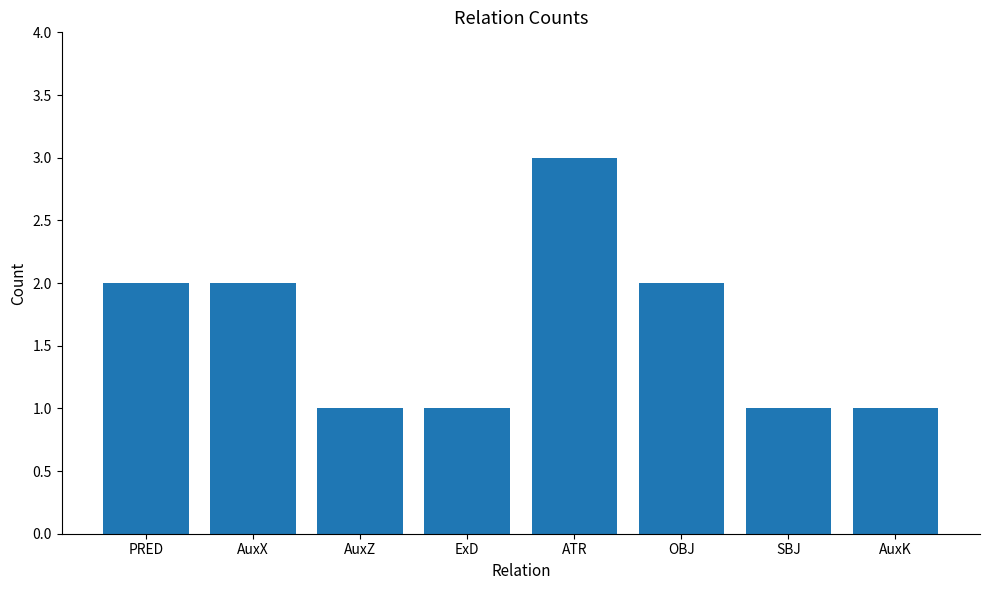

What is the ratio of the value at PRED to the value at AuxX?

1.0